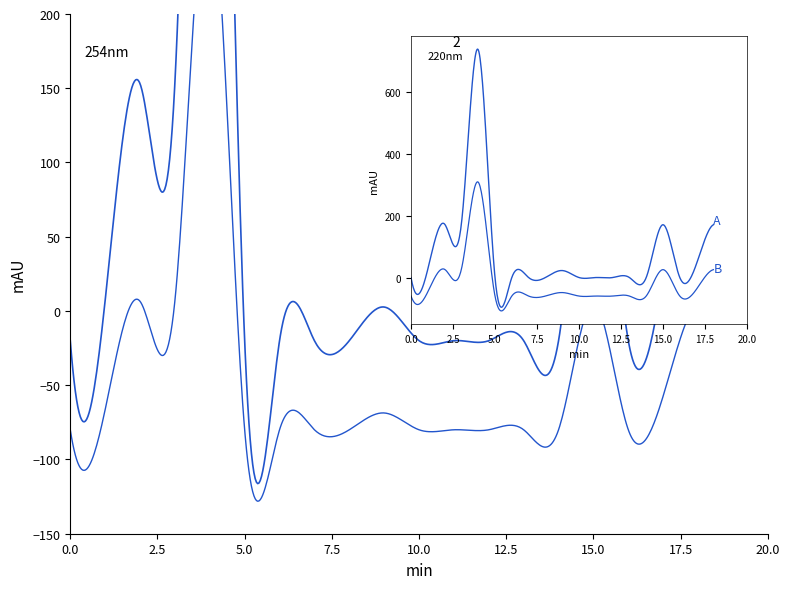

Count the number of data series in this chart.

2